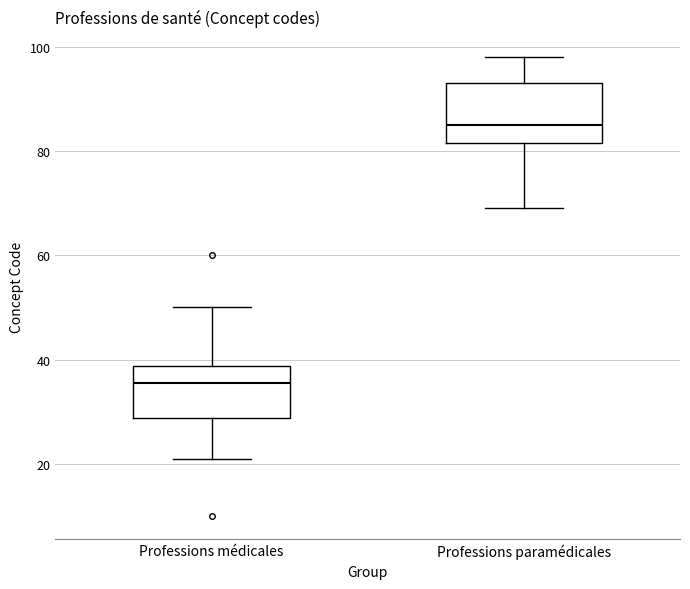

Reading left to right, read every box against the y-axis: the position of its median line, the range the box covers, and the ends of its whiskers. The values are not printed on the chart, so give them approximately, as read against the axis.

Professions médicales: median 36, box 28 to 38, whiskers 22 to 50
Professions paramédicales: median 86, box 82 to 94, whiskers 70 to 98